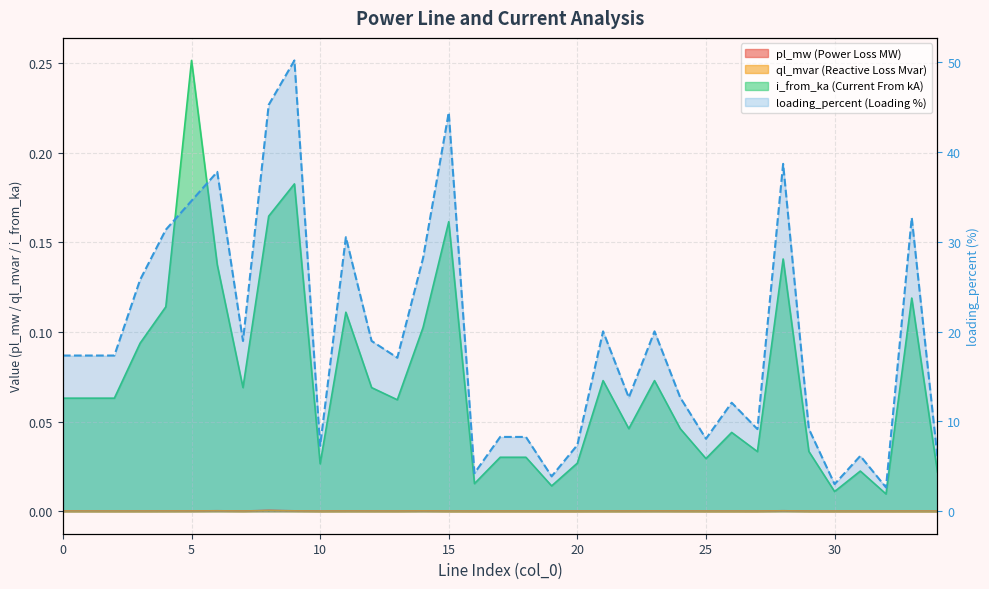

Approximately how many times larger is the value at 21 compared to 12?

1.1